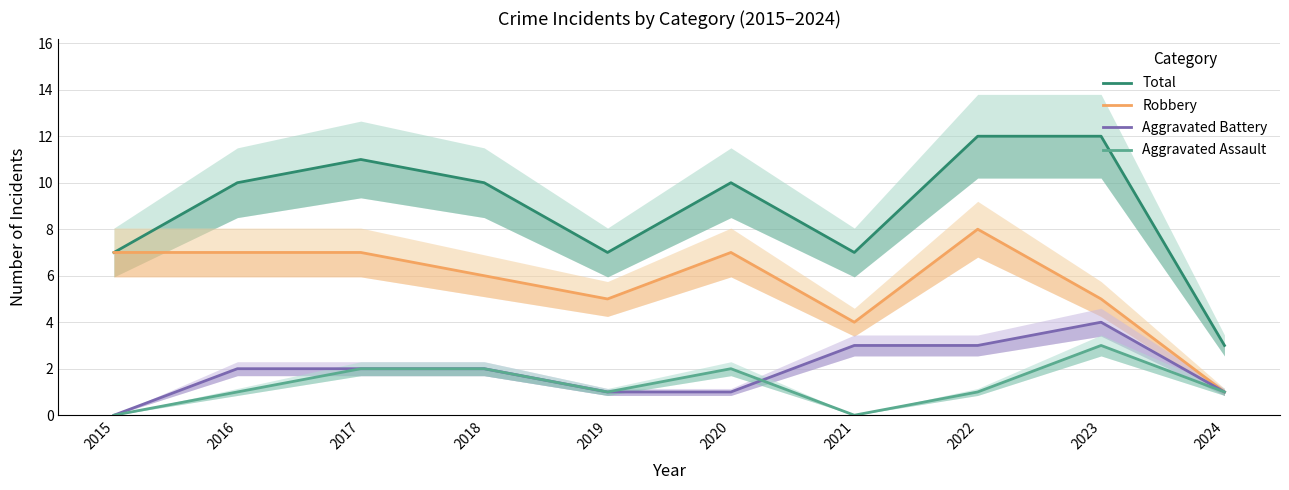

True or false: Robbery has a value of 7 at 2015.

True